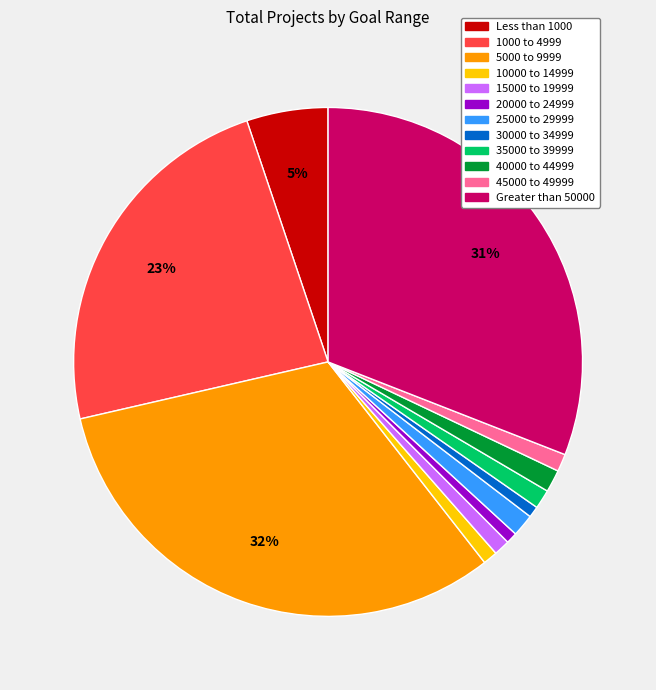

Which slice is the largest?

5000 to 9999